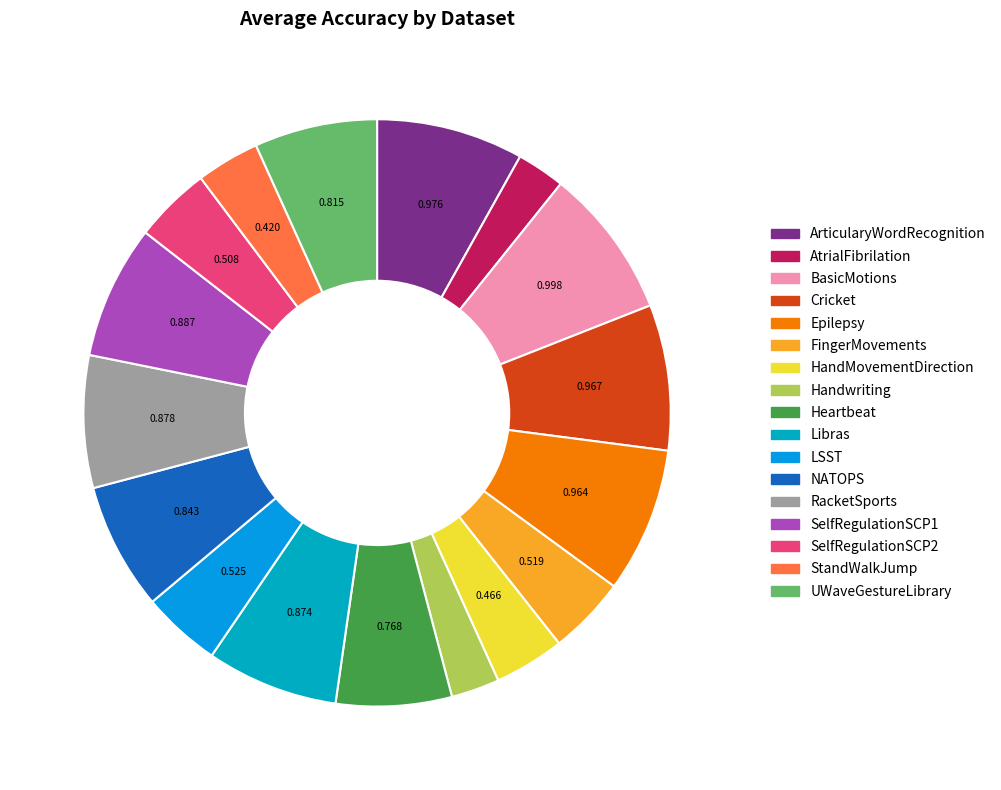

Which category has the smallest portion of the pie?

AtrialFibrilation